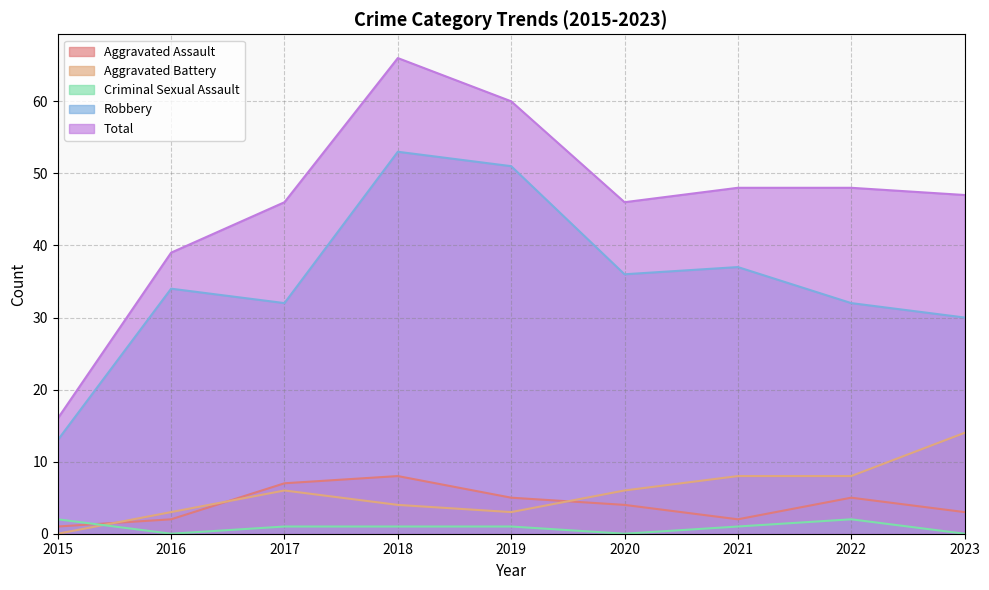

Count the Criminal Sexual Assault values in the range 0 to 1.

7